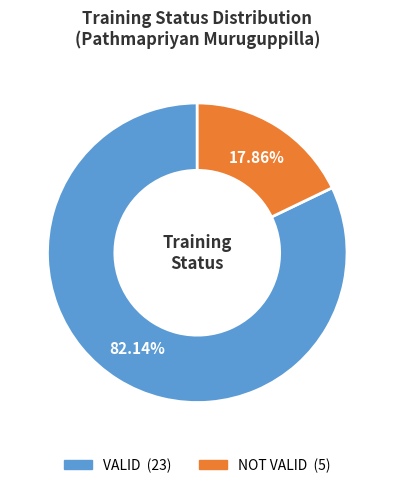

What is the ratio of the value at NOT VALID to the value at VALID?

0.2